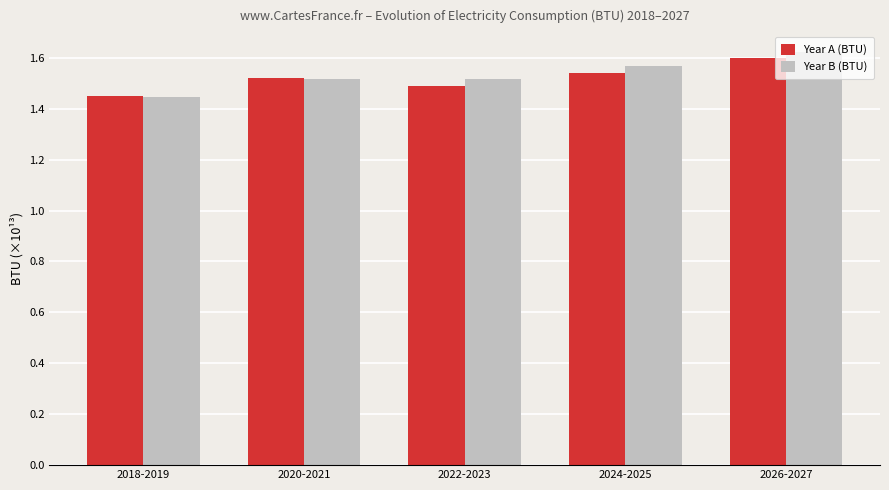

Rank the categories by Year A (BTU) value from highest to lowest.

2026-2027, 2024-2025, 2020-2021, 2022-2023, 2018-2019